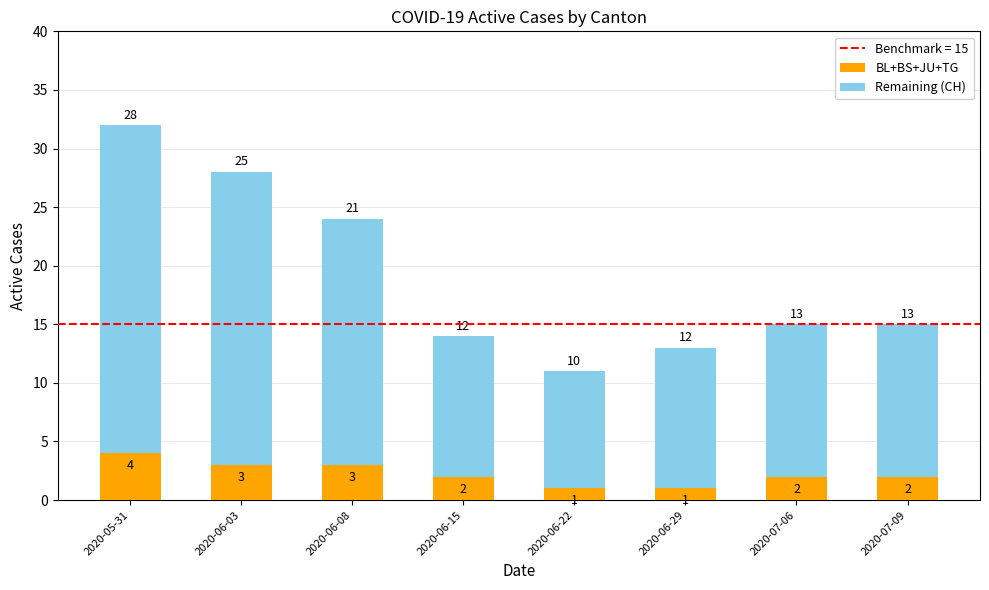

At which category is the sum across all series the highest?

2020-05-31